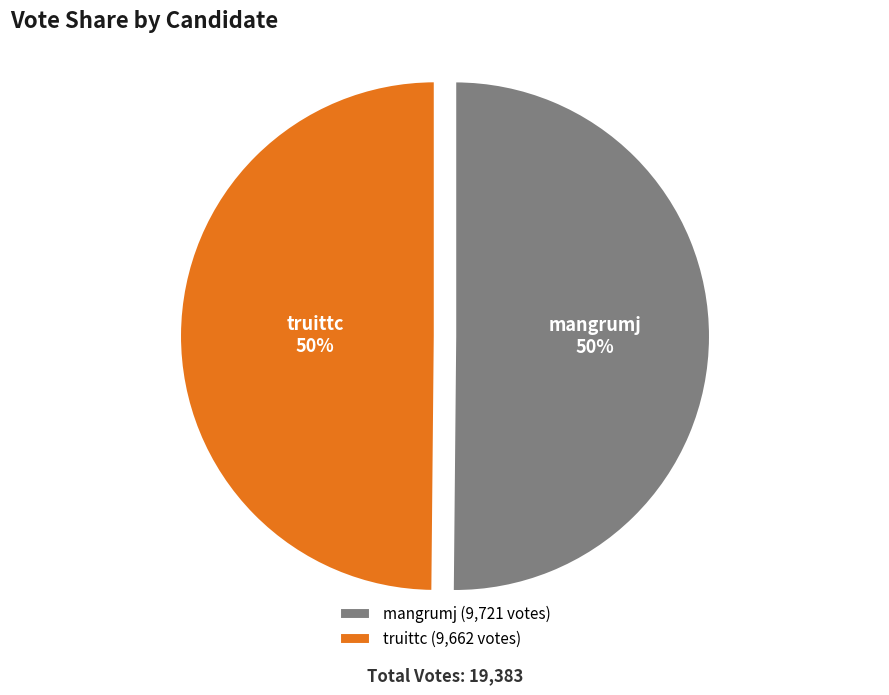

To the nearest percent, what is the combined percentage of truittc and mangrumj?

100%